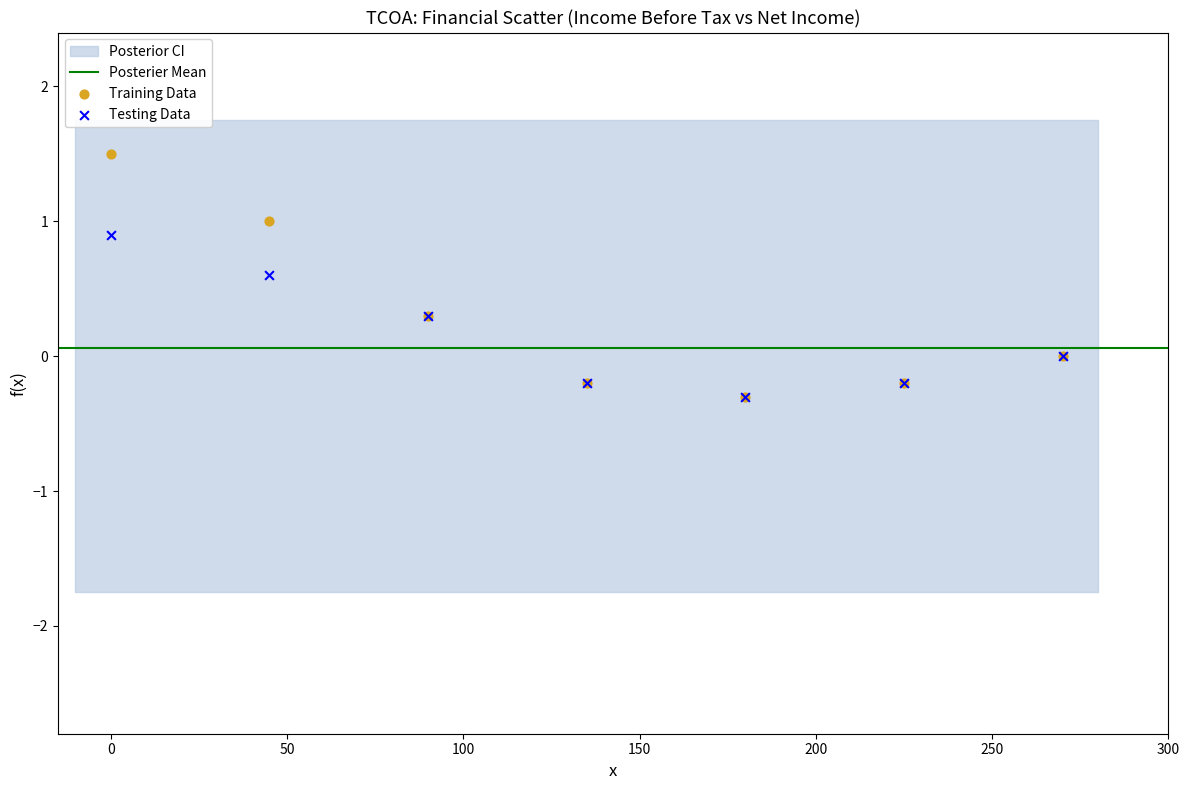

Which series contains the highest Y value?

Training Data